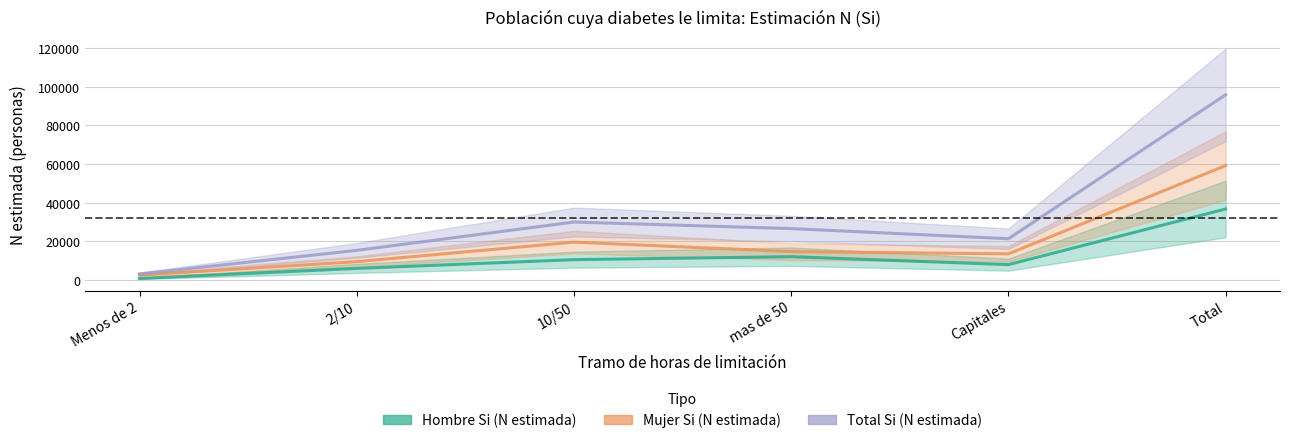

True or false: Total Si (N estimada) has more than 1 interior local peaks.

False